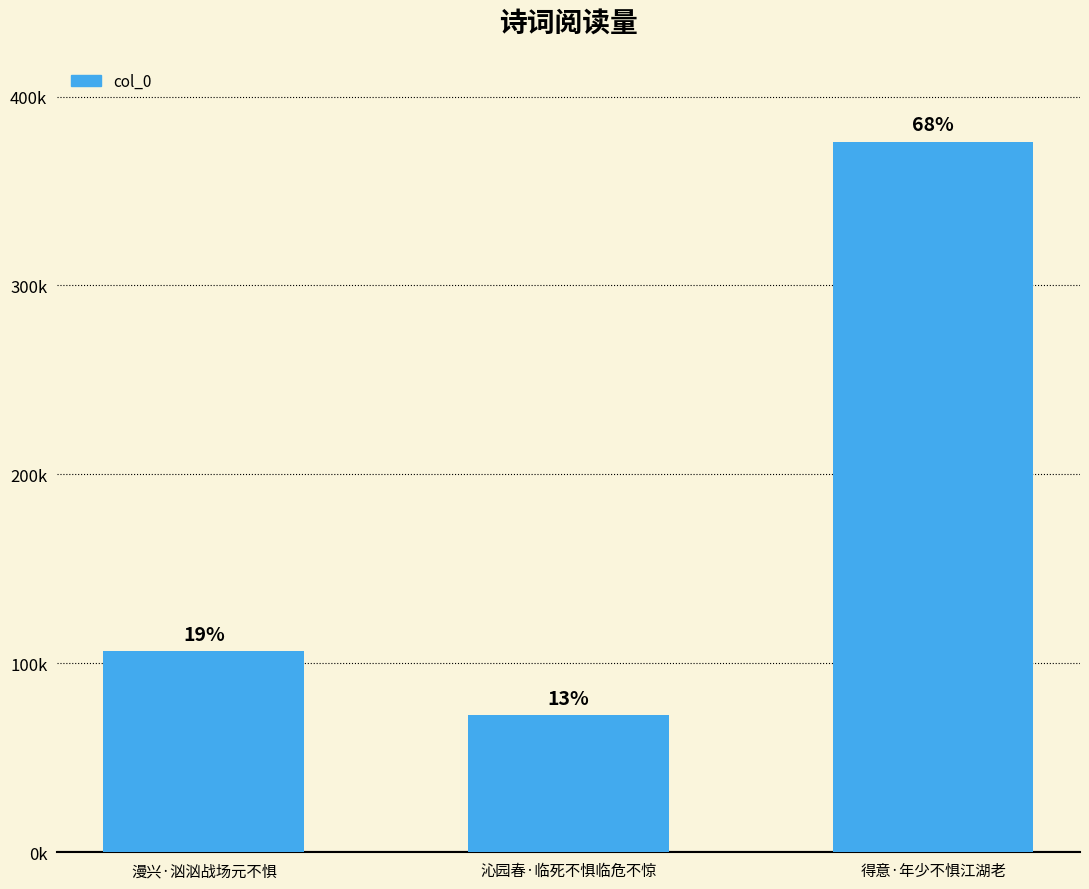

Reading left to right, what are all the values shown in this chart?

106389	72416	376047